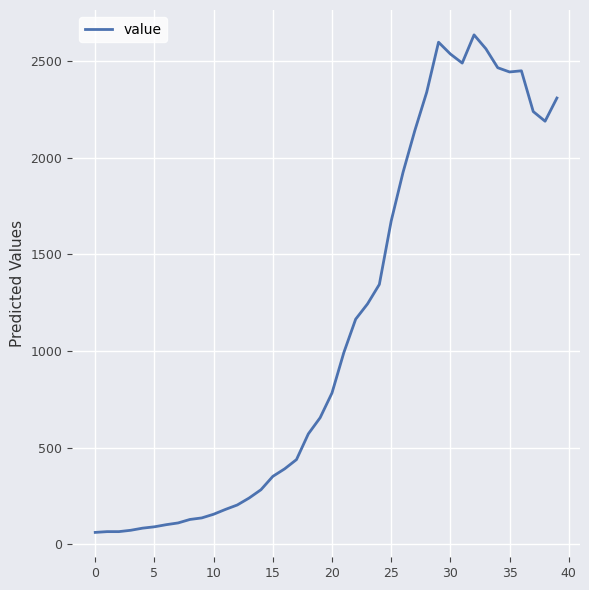

What is the difference between the maximum and minimum values?

2576